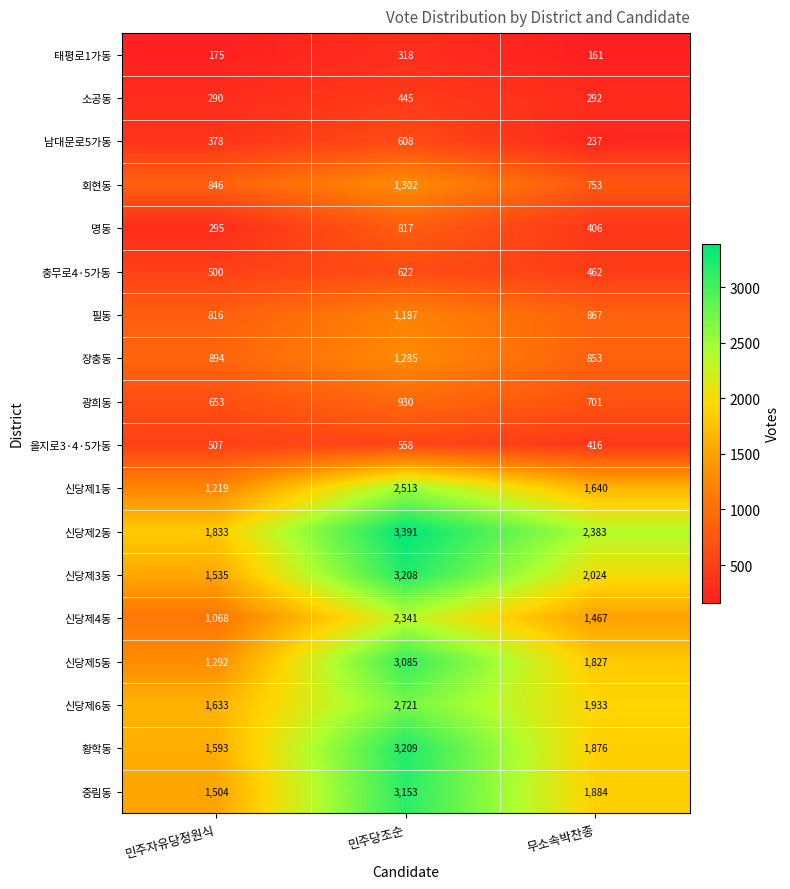

Count the number of categories in the chart.

3